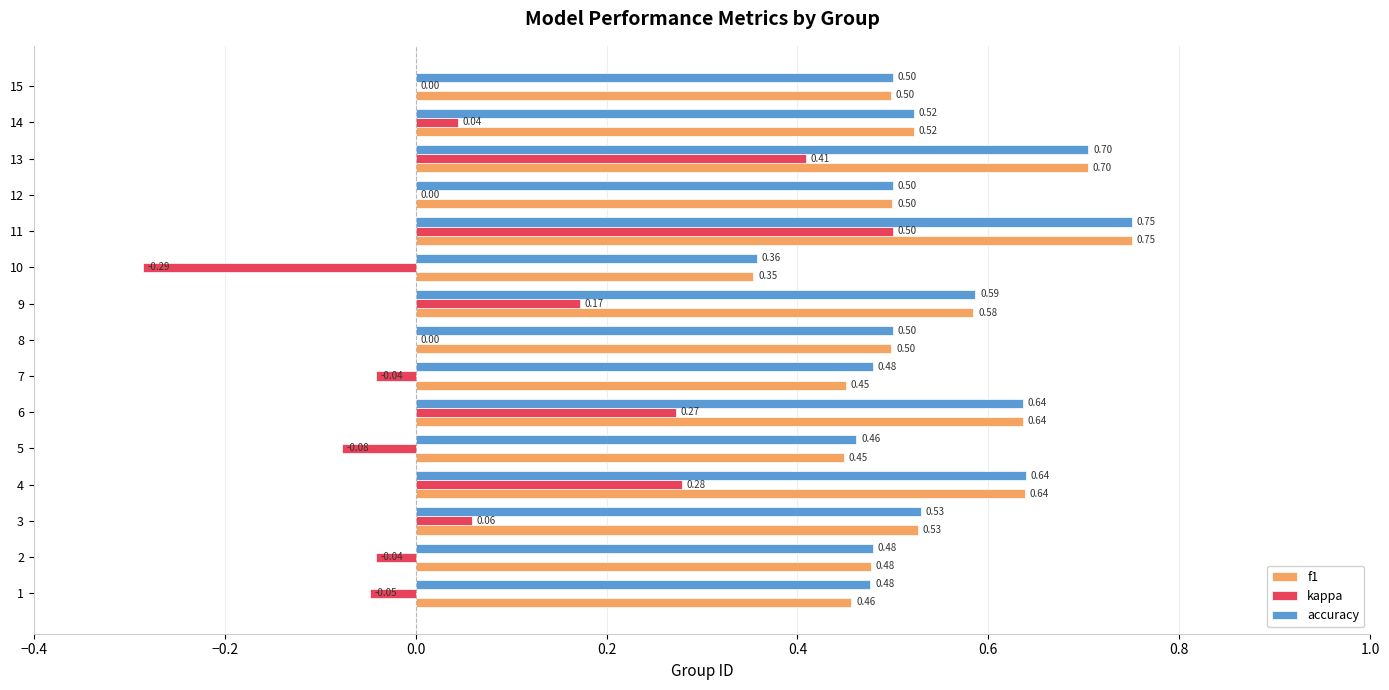

Which series has the largest total across all categories?

accuracy